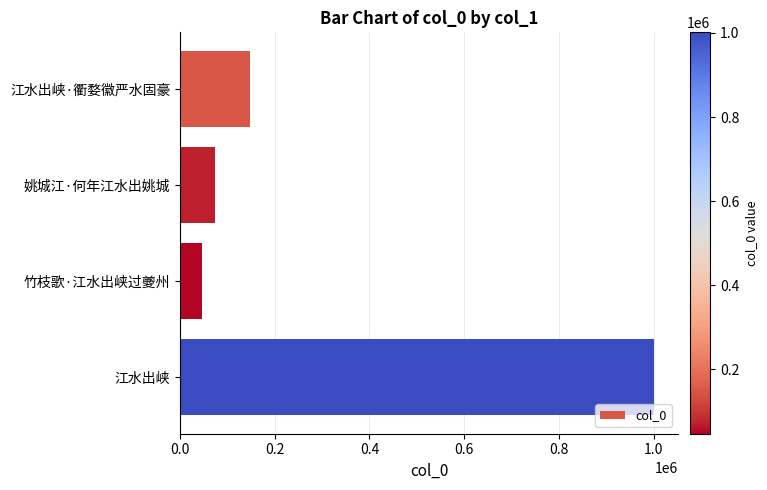

The chart shows a value of 1001571 at 江水出峡. True or false?

True